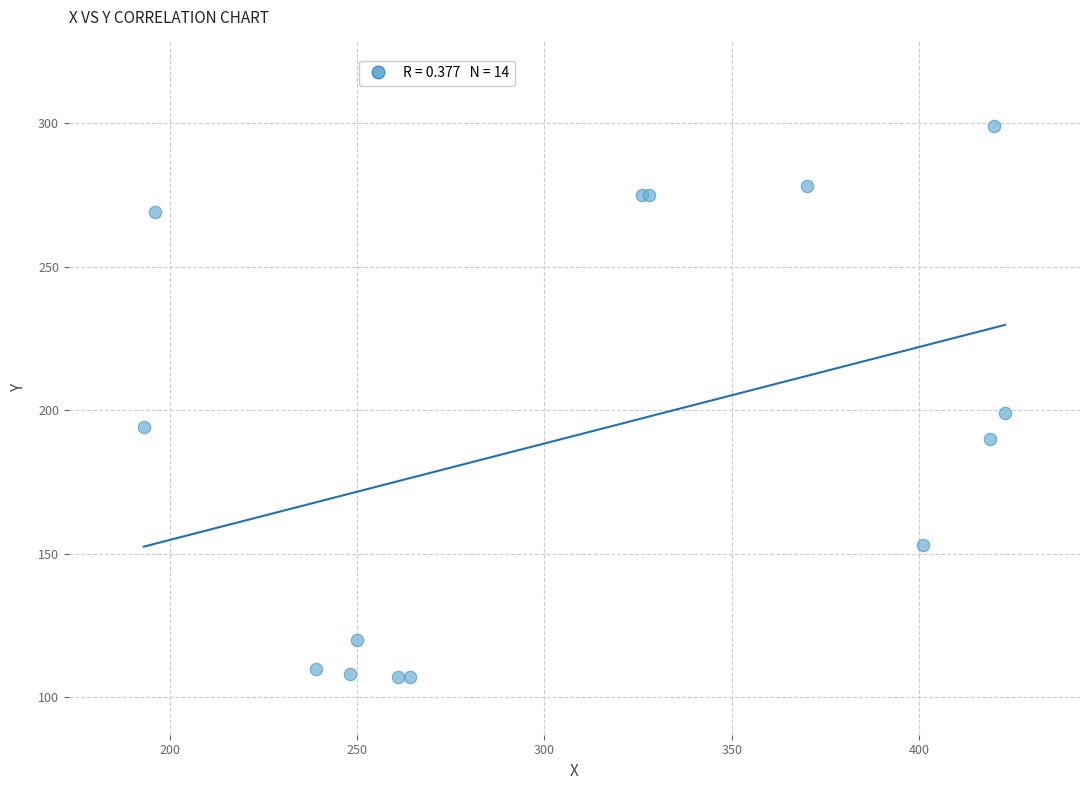

What Y value in the scatter plot is closest to 203?

199